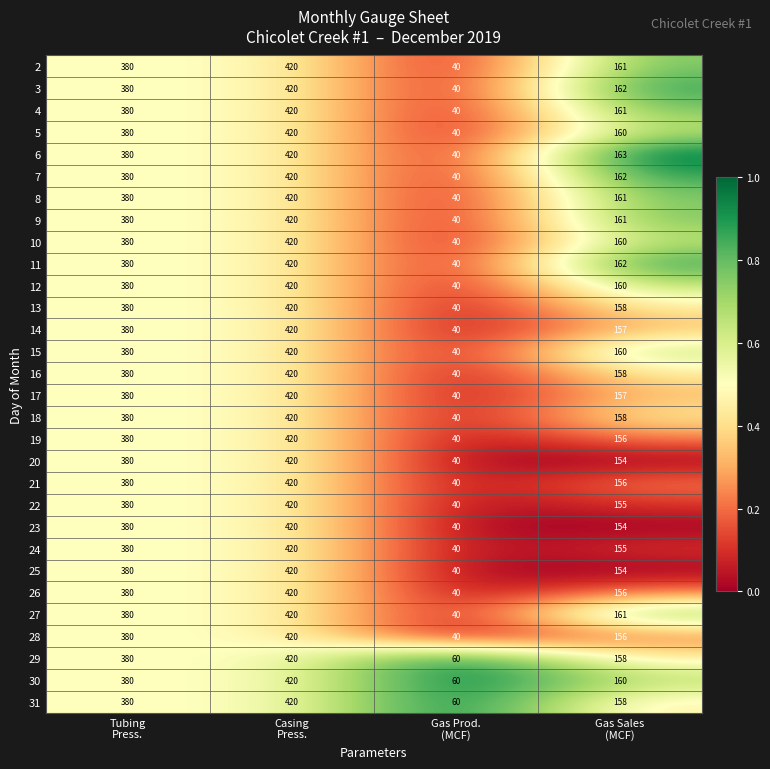

What is the sum of all 31 values?

1018